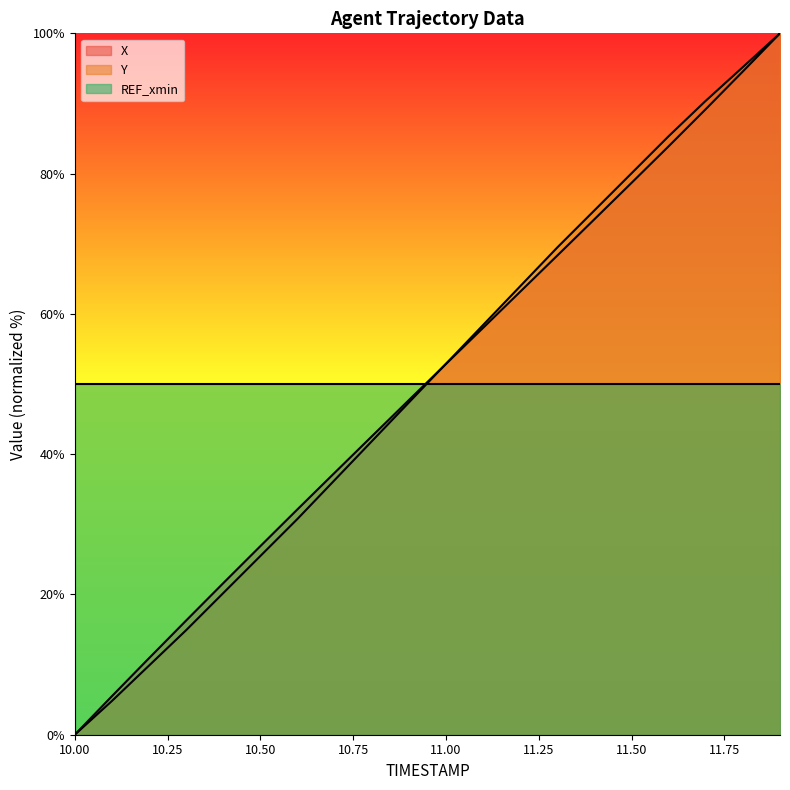

At which category does the chart reach its minimum across all series?

10.00